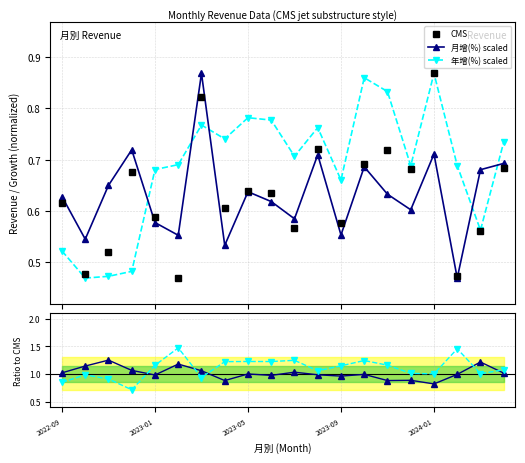

How many interior local peaks does the 年增 ratio series have?

6